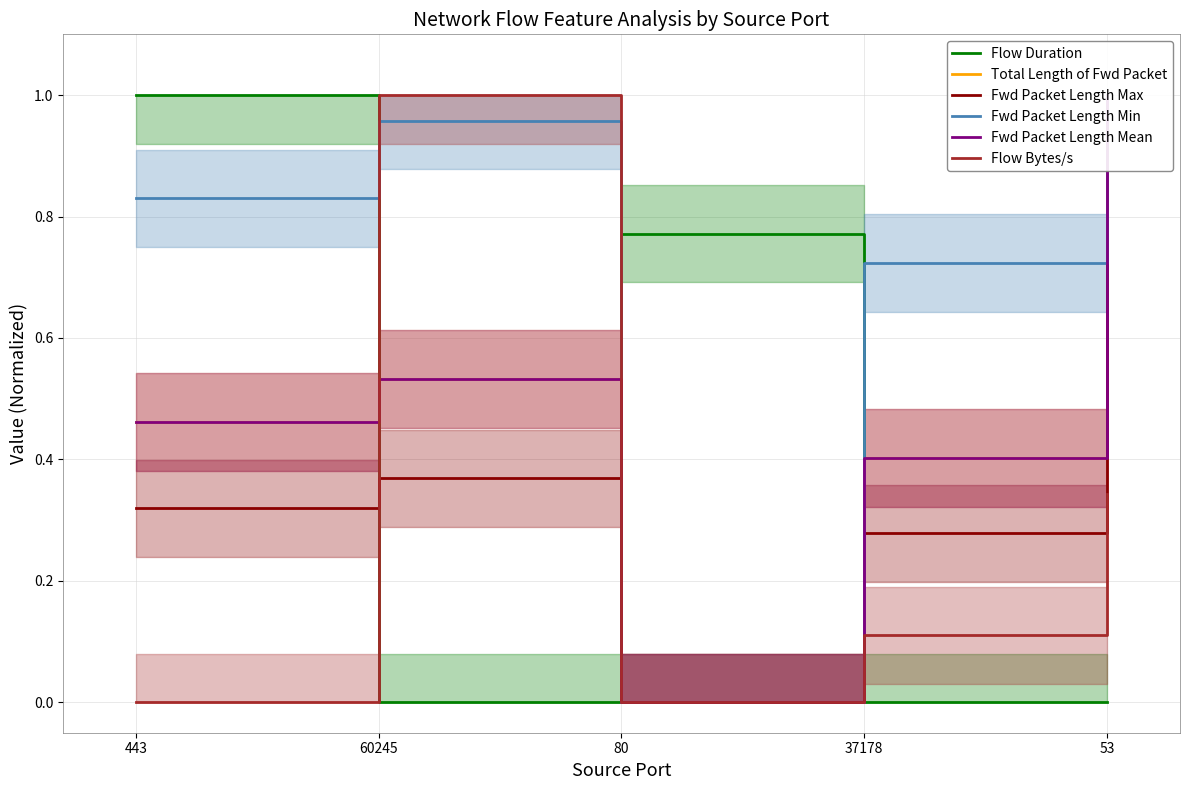

At which category does the chart reach its peak across all series?

443